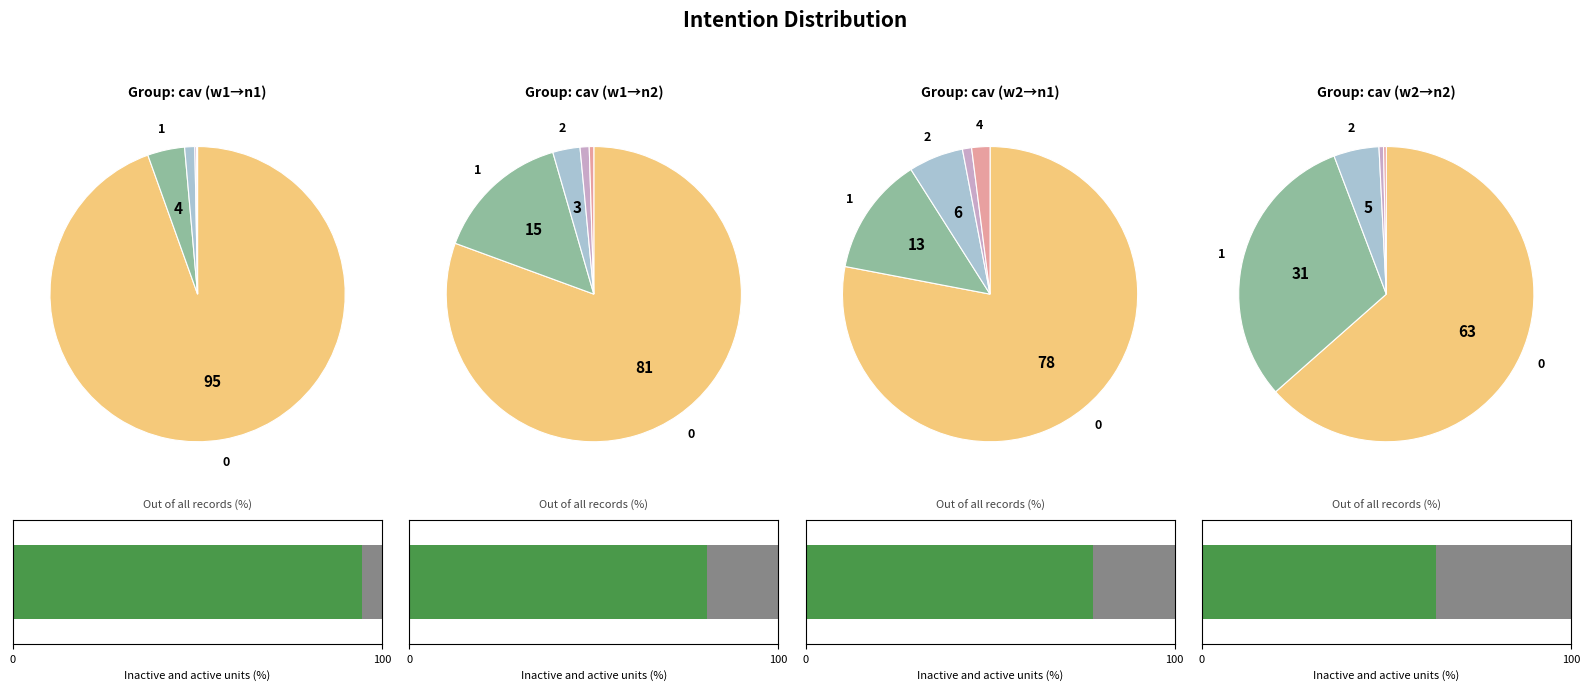

Is the sum of 2 and 1 greater than half?

No